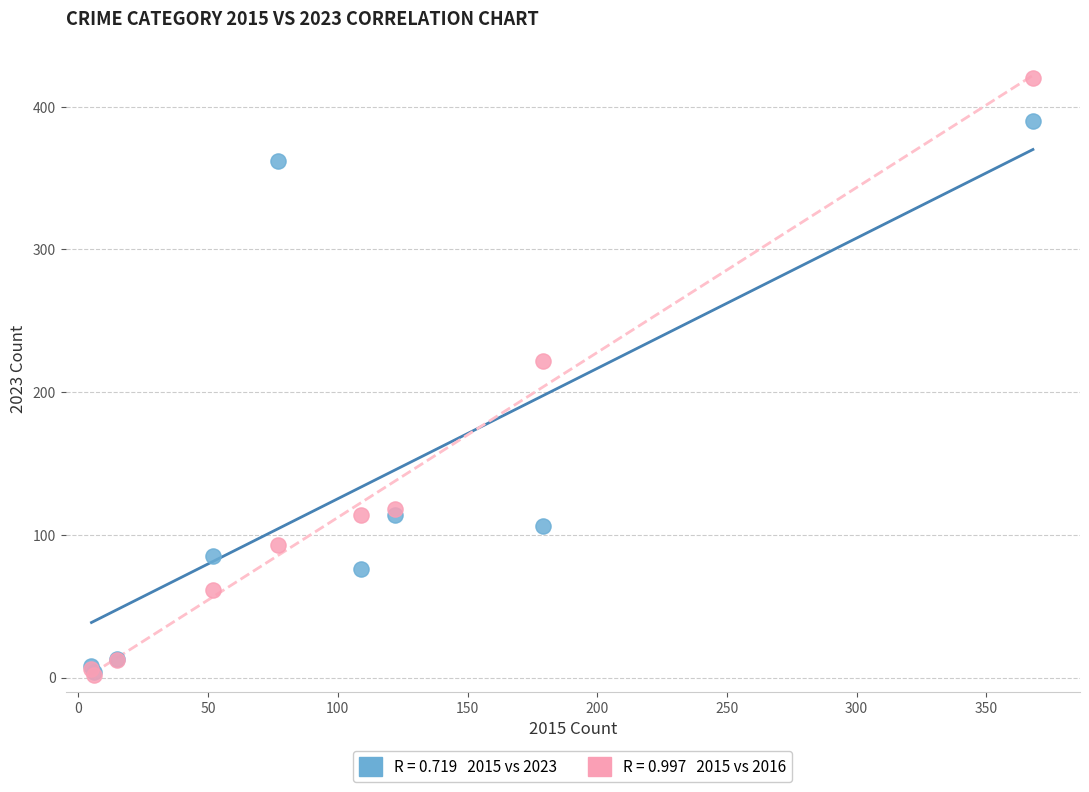

Across all series, what Y value is closest to 211?

222